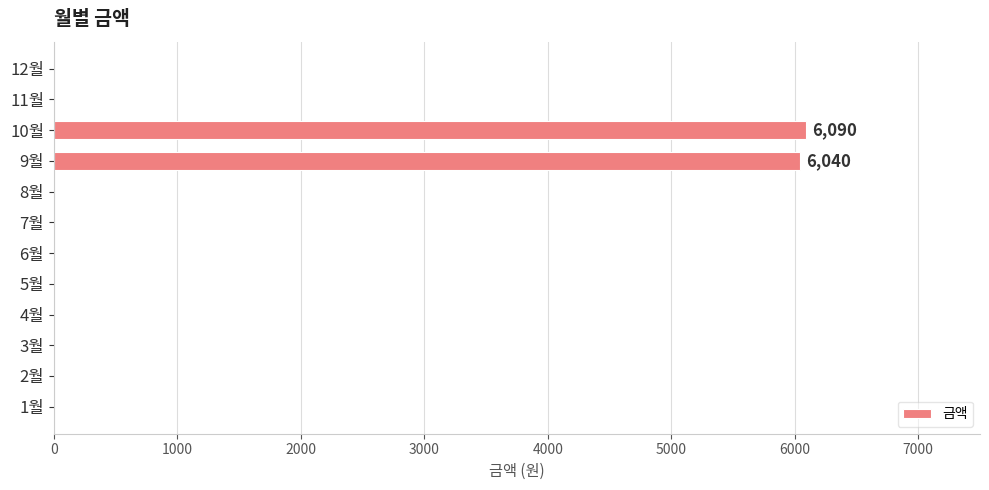

What is the sum of all values?

12130